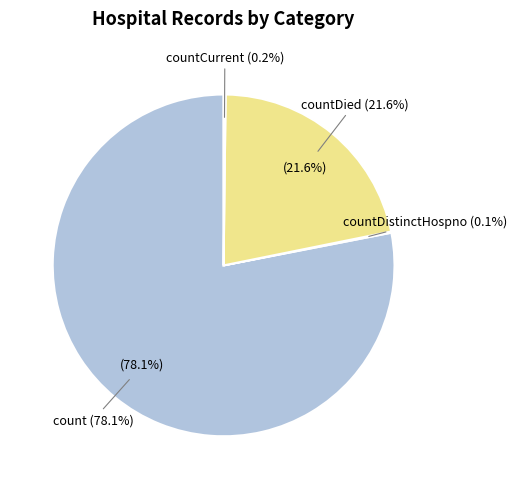

Is there a majority slice in this chart?

Yes